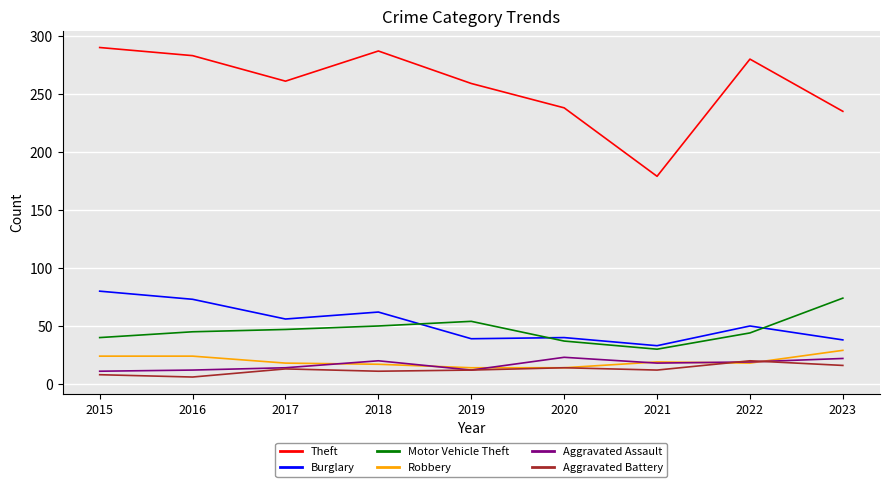

What is the difference between the second highest and second lowest values in the Robbery series?

10